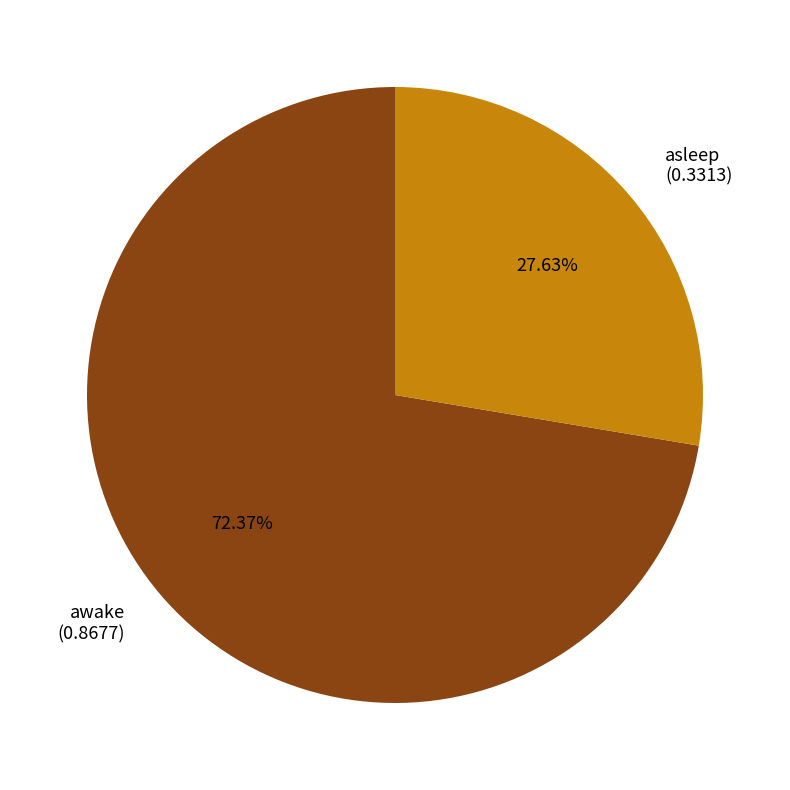

What is the majority slice?

awake